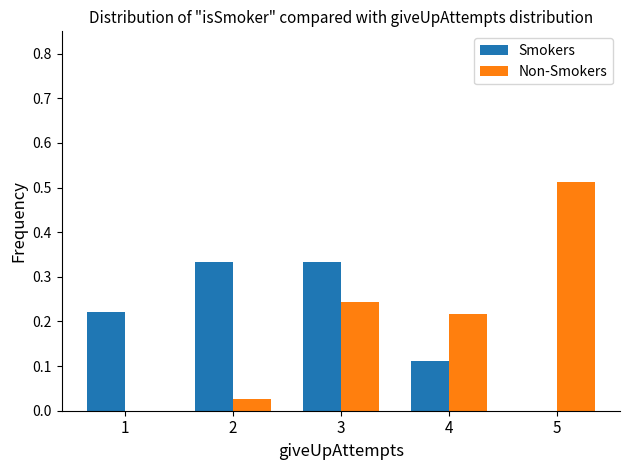

Which label corresponds to the largest value in the chart?

5